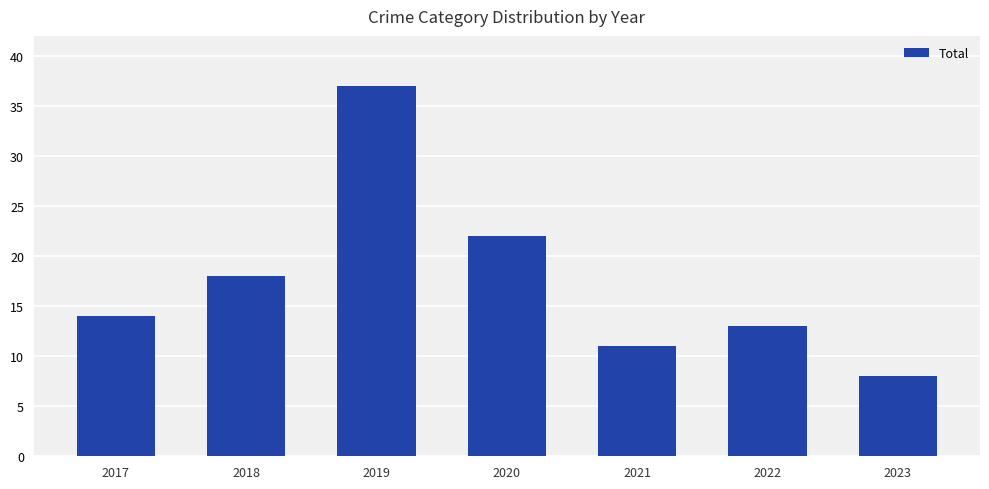

Reading left to right, transcribe all the data shown in this chart.

14	18	37	22	11	13	8